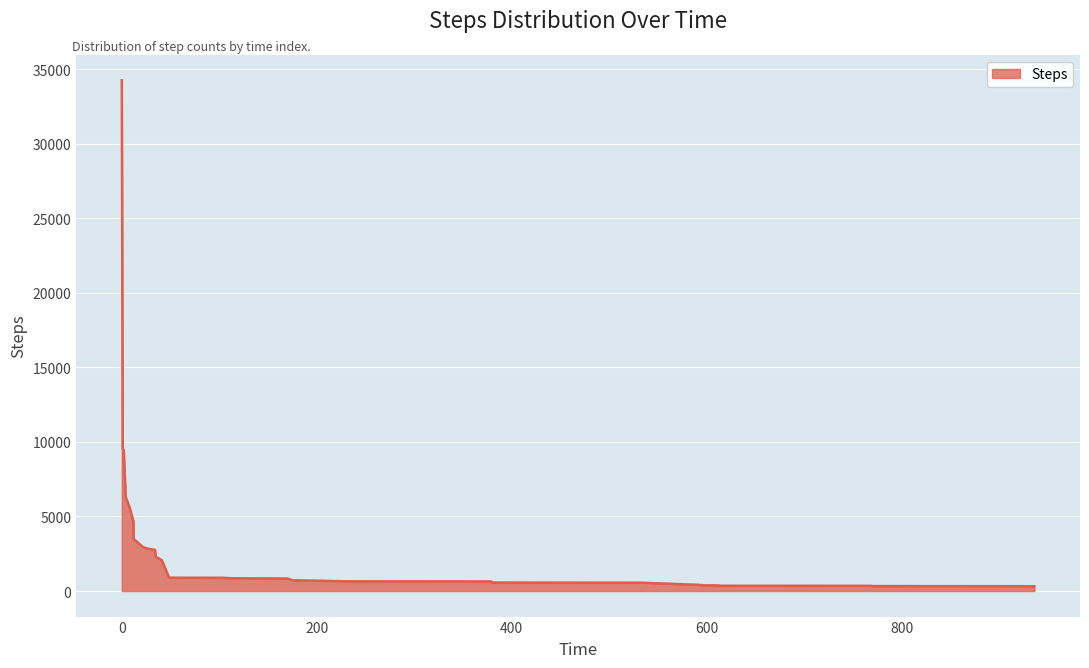

At which label is the value closest to 17286?

1